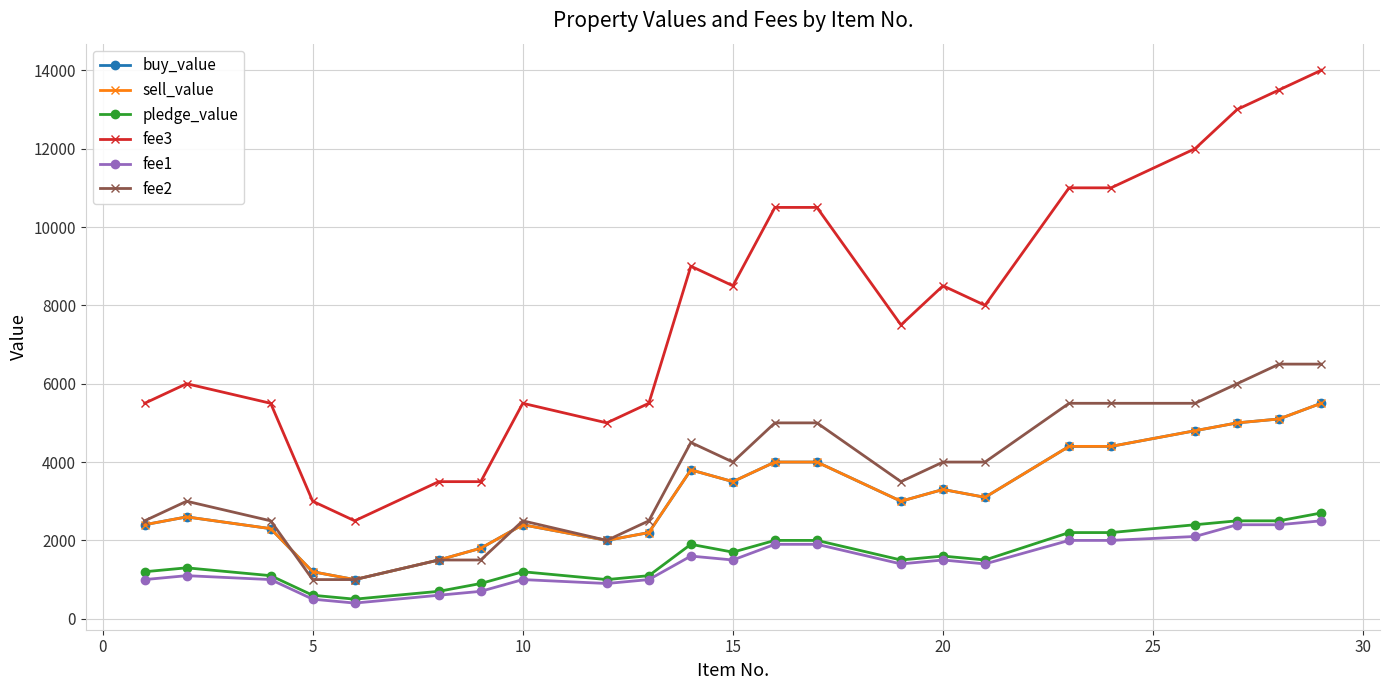

At how many categories does at least one series exceed 13698?

1